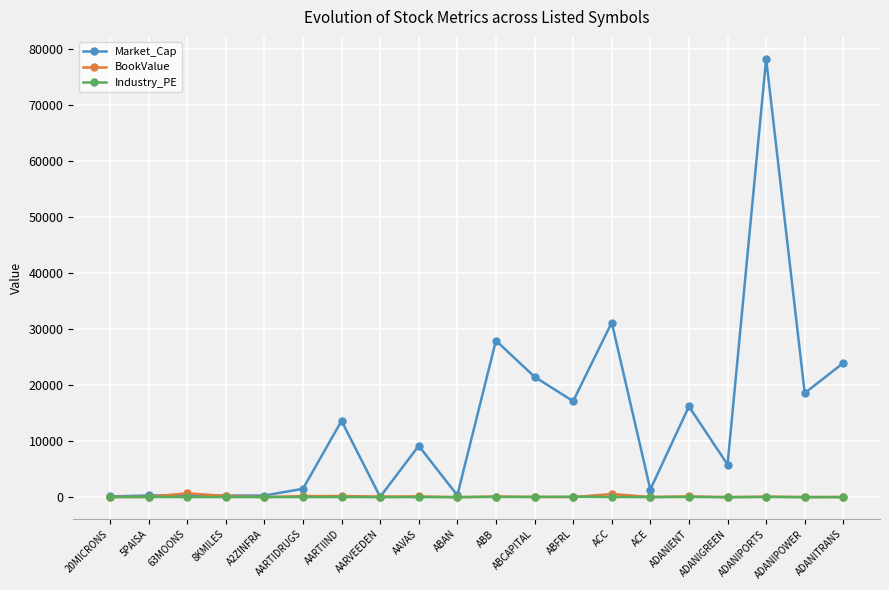

What is the value of the Market_Cap point at the 12th from the left?

21496.7